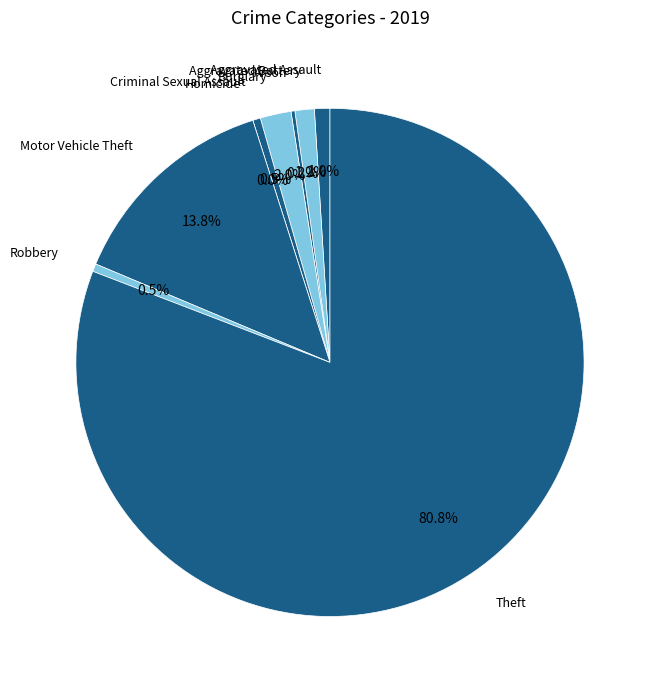

True or false: Criminal Sexual Assault accounts for 1% of the total.

False